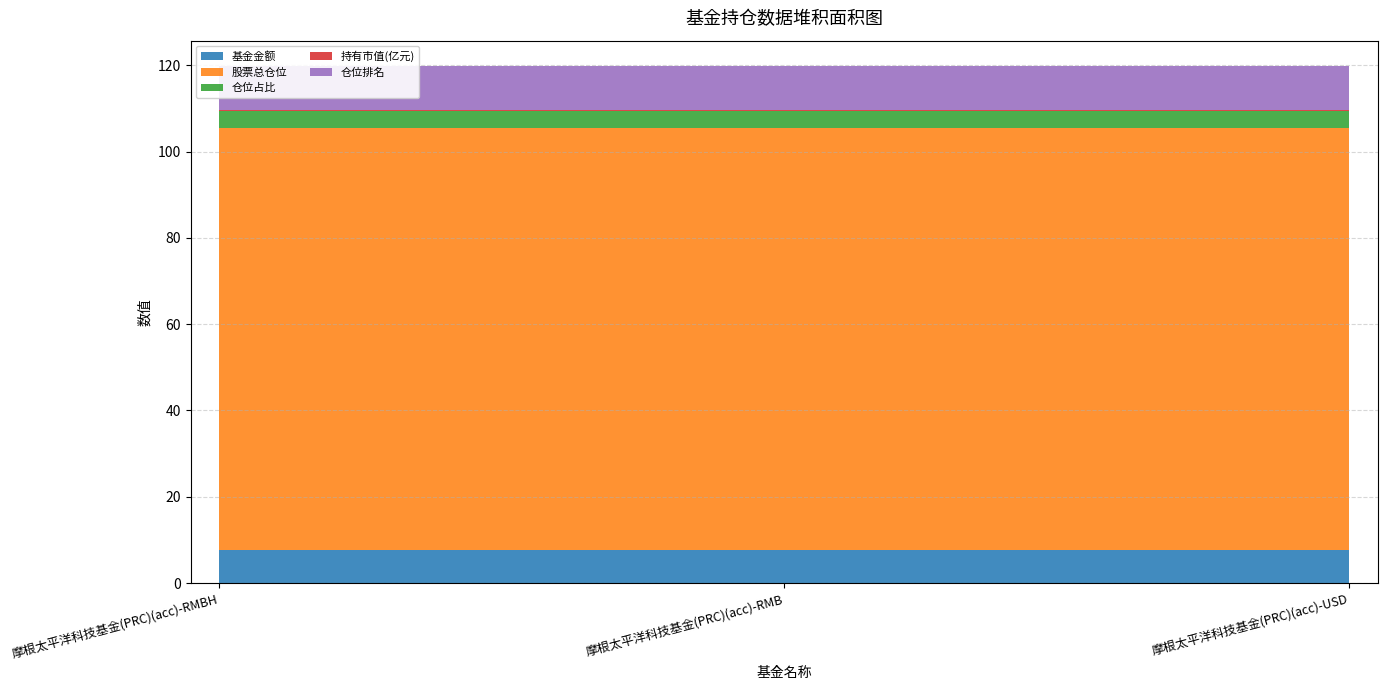

Reading left to right, extract all data points from this chart.

基金金额: 摩根太平洋科技基金(PRC)(acc)-RMBH=7.6	摩根太平洋科技基金(PRC)(acc)-RMB=7.6	摩根太平洋科技基金(PRC)(acc)-USD=7.6
股票总仓位: 摩根太平洋科技基金(PRC)(acc)-RMBH=97.9	摩根太平洋科技基金(PRC)(acc)-RMB=97.9	摩根太平洋科技基金(PRC)(acc)-USD=97.9
仓位占比: 摩根太平洋科技基金(PRC)(acc)-RMBH=3.9	摩根太平洋科技基金(PRC)(acc)-RMB=3.9	摩根太平洋科技基金(PRC)(acc)-USD=3.9
持有市值(亿元): 摩根太平洋科技基金(PRC)(acc)-RMBH=0.3	摩根太平洋科技基金(PRC)(acc)-RMB=0.3	摩根太平洋科技基金(PRC)(acc)-USD=0.3
仓位排名: 摩根太平洋科技基金(PRC)(acc)-RMBH=10.0	摩根太平洋科技基金(PRC)(acc)-RMB=10.0	摩根太平洋科技基金(PRC)(acc)-USD=10.0